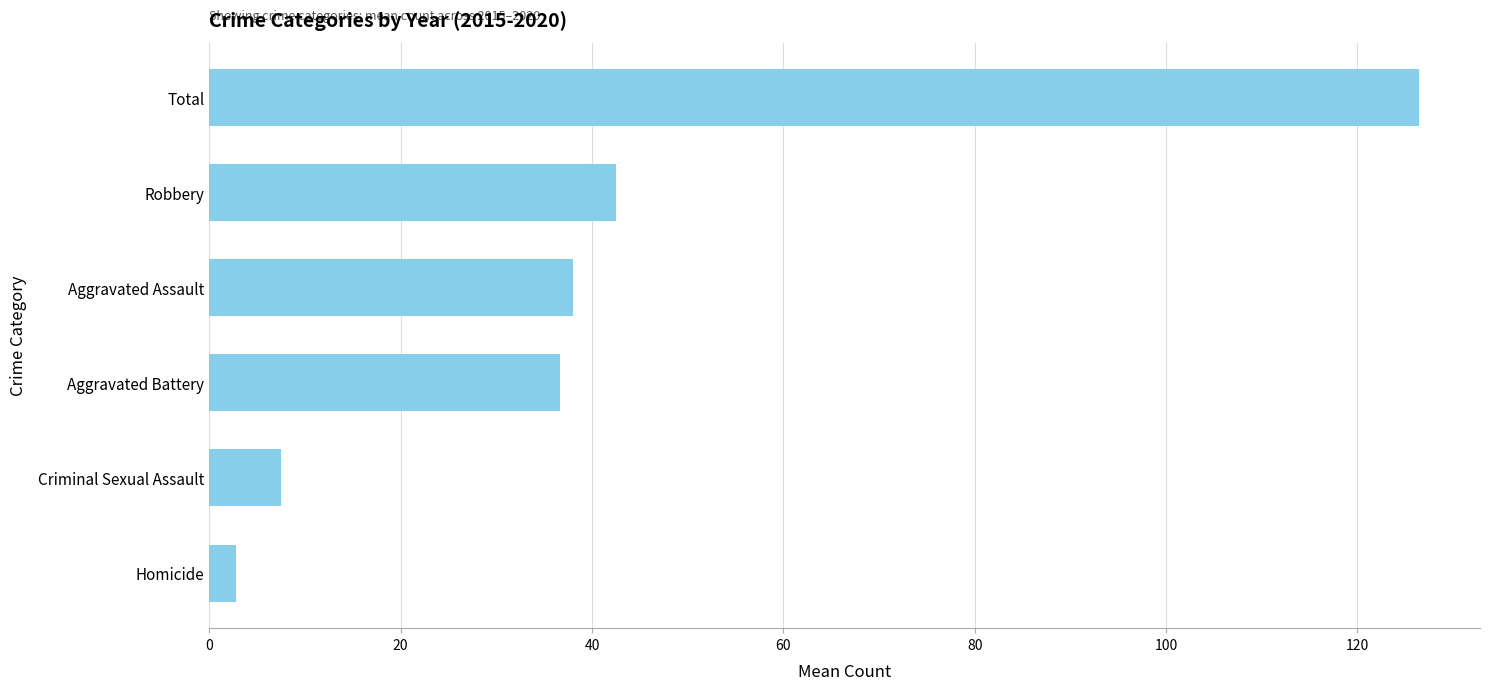

Reading top to bottom, transcribe all the data shown in this chart.

126.5	42.5	38.0	36.7	7.5	2.8